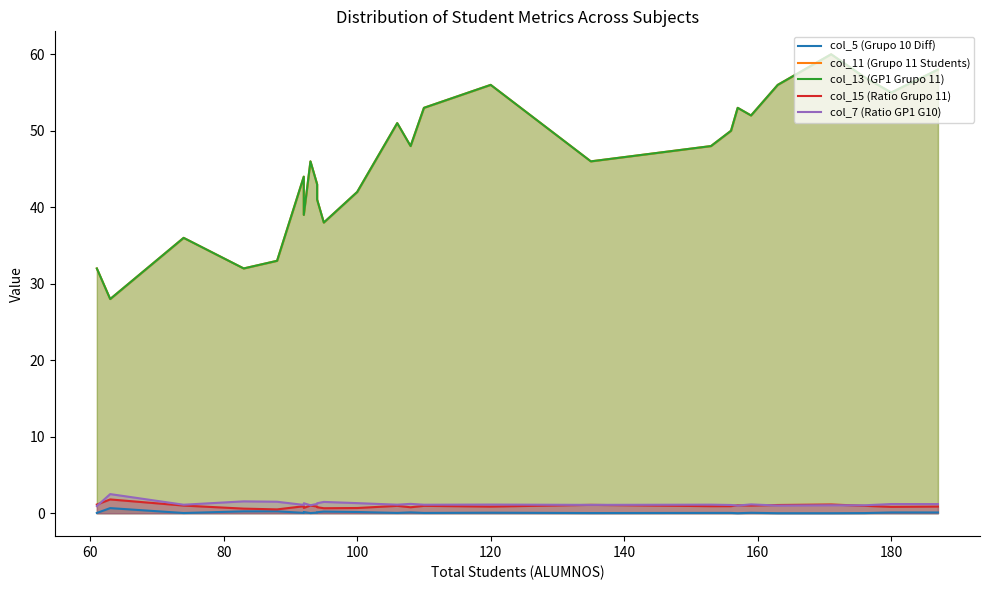

The col_15 (Ratio Grupo 11) series shows 1.4 at 180. True or false?

False